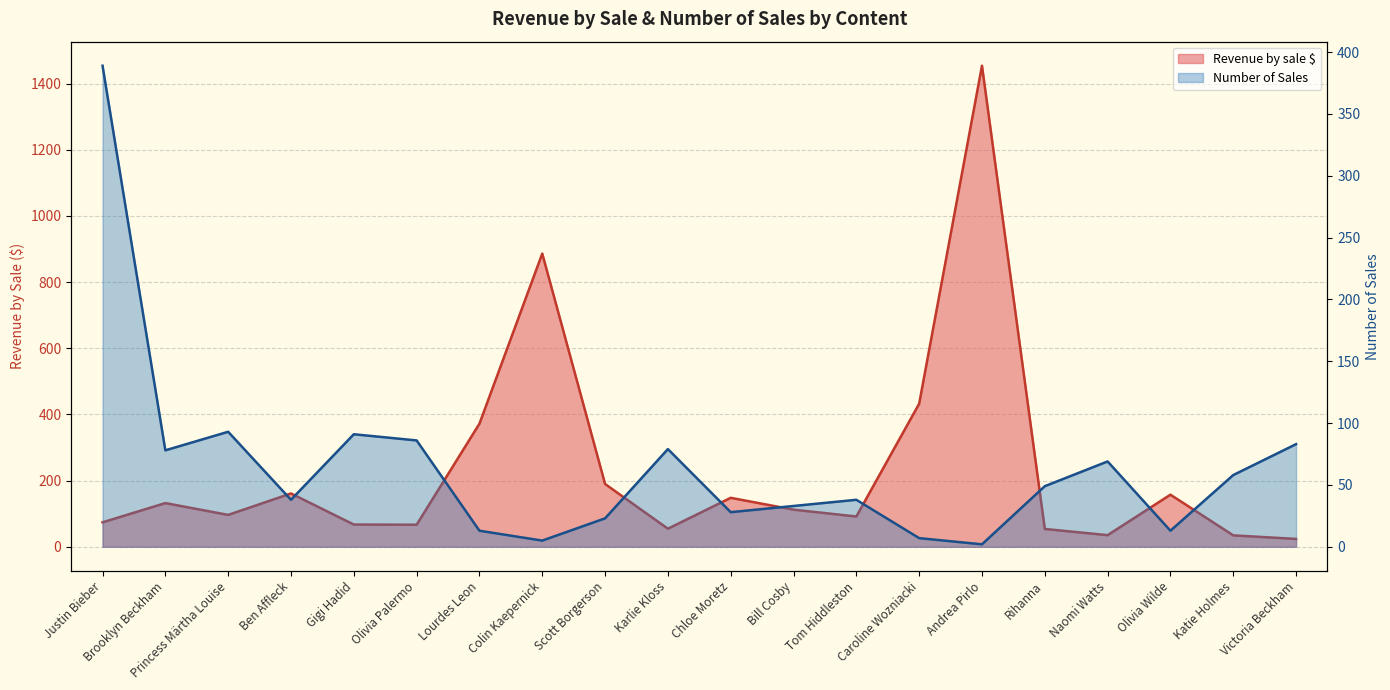

Is the value of Number of Sales at Scott Borgerson greater than the value of Revenue by sale $ at Ben Affleck?

No